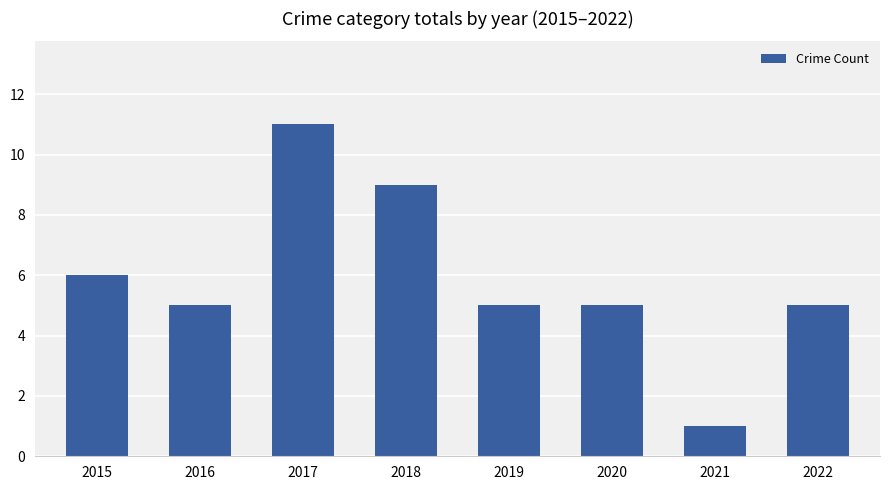

Reading left to right, what are all the values shown in this chart?

6	5	11	9	5	5	1	5